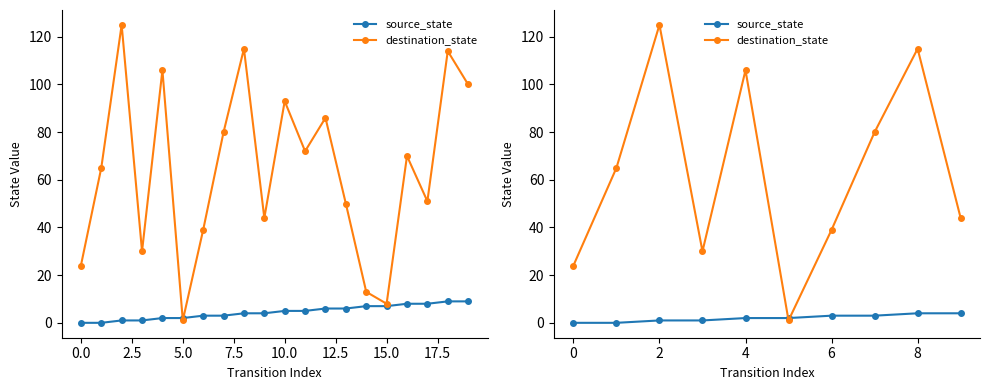

What are all the series names shown in the legend?

source_state, destination_state